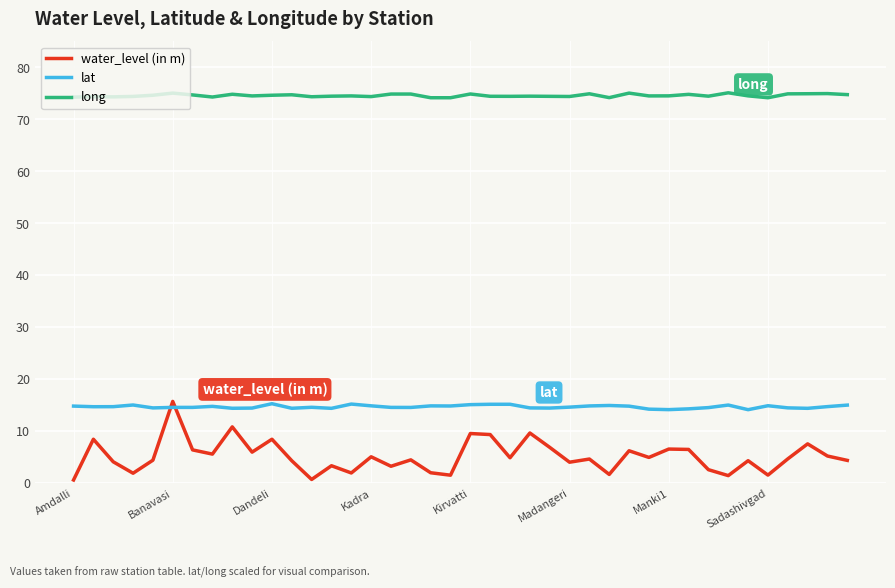

What is the difference between the maximum and minimum values in the water_level (in m) series?

15.1